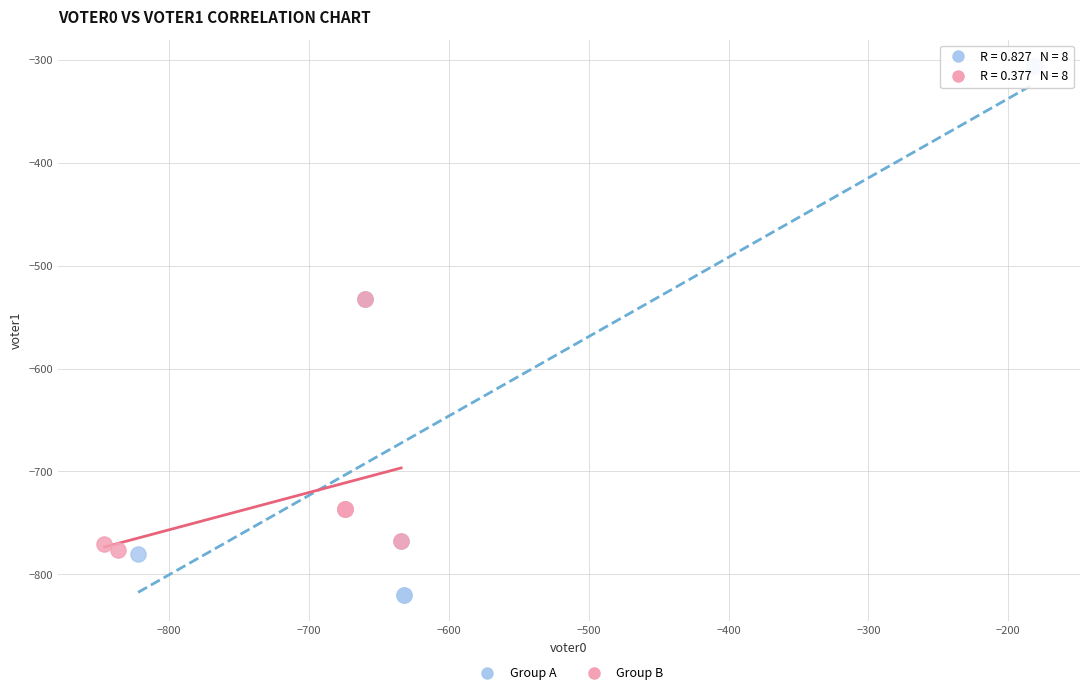

What are all the series names shown in the legend?

Group A, Group B